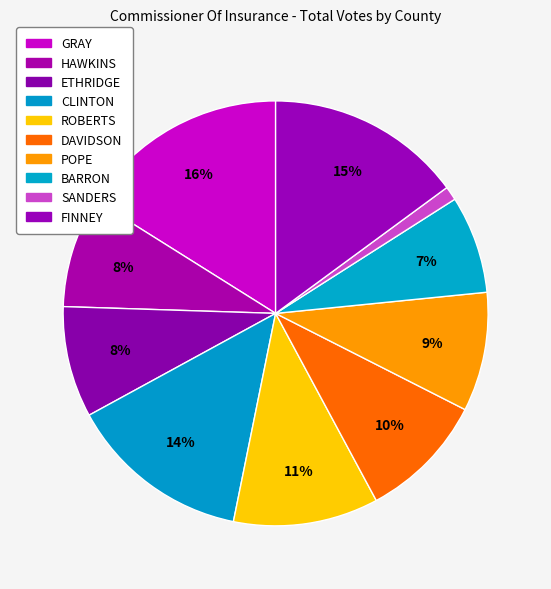

The HAWKINS slice represents 22% of the pie. True or false?

False